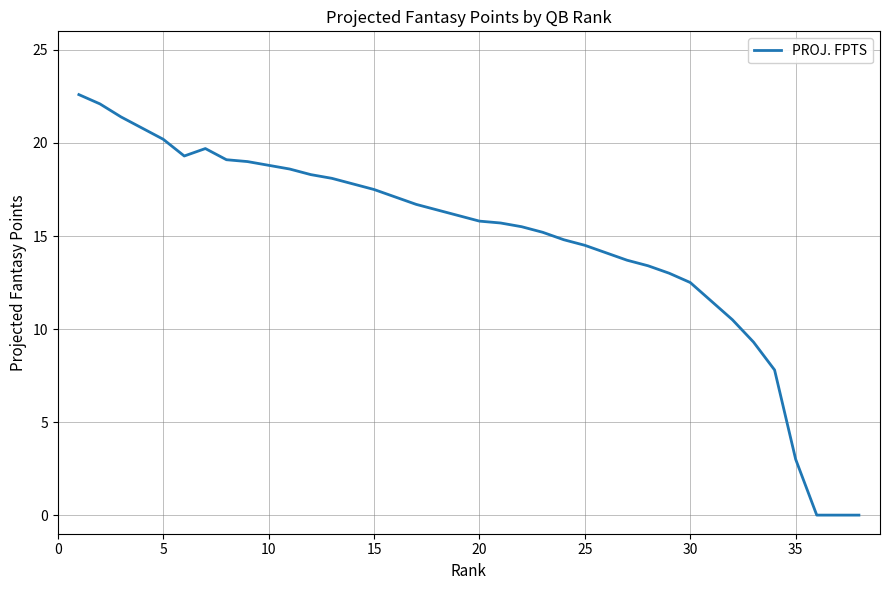

What is the difference between the maximum and minimum values?

22.6